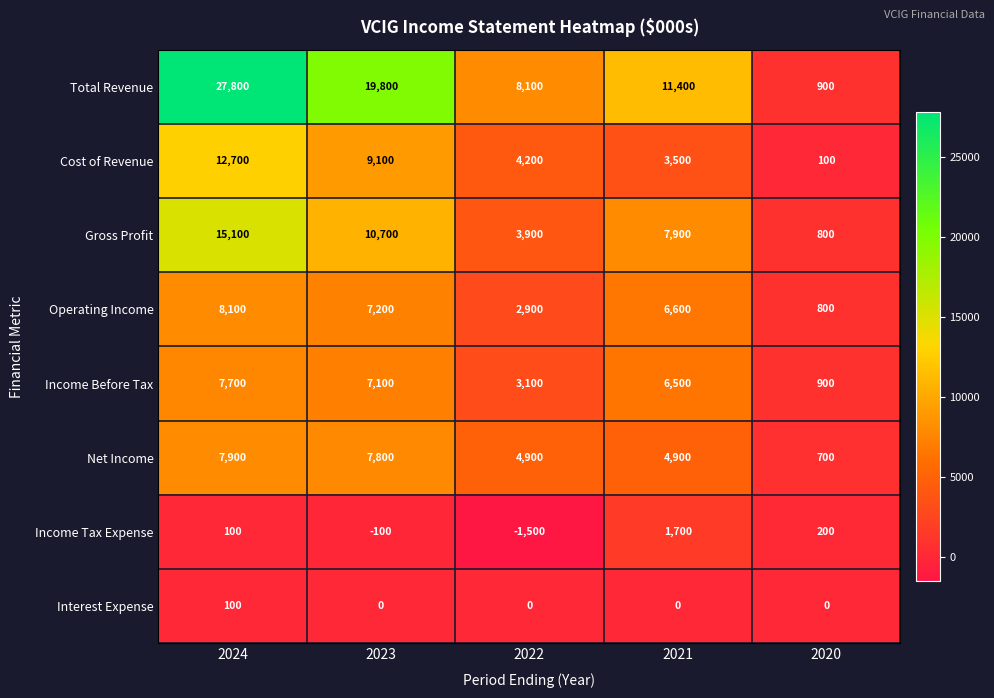

At how many categories does at least one series exceed 9437?

3